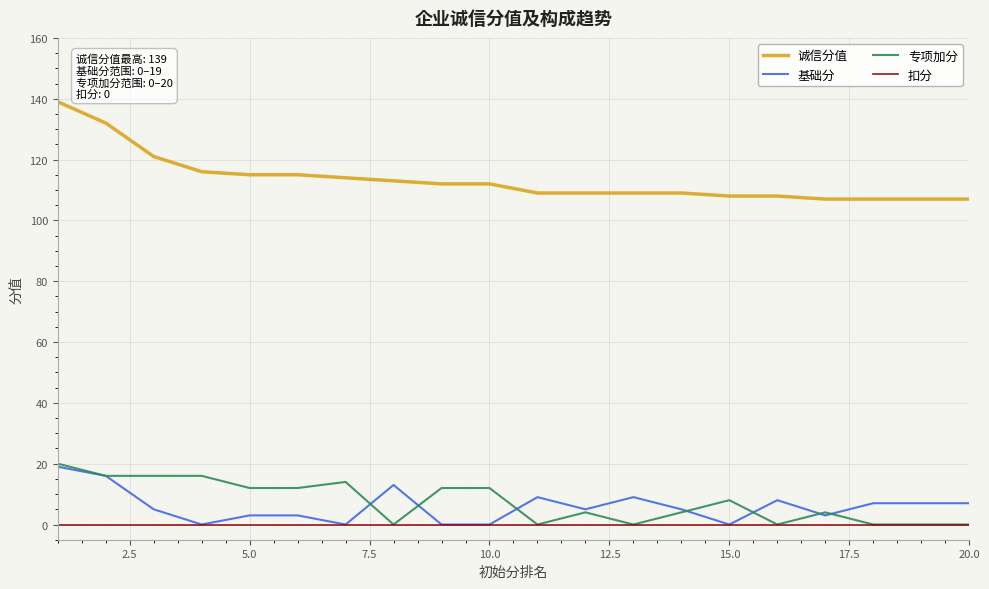

Reading left to right, extract all data points from this chart.

诚信分值: 139	132	121	116	115	115	114	113	112	112	109	109	109	109	108	108	107	107	107	107
基础分: 19	16	5	0	3	3	0	13	0	0	9	5	9	5	0	8	3	7	7	7
专项加分: 20	16	16	16	12	12	14	0	12	12	0	4	0	4	8	0	4	0	0	0
扣分: 0	0	0	0	0	0	0	0	0	0	0	0	0	0	0	0	0	0	0	0